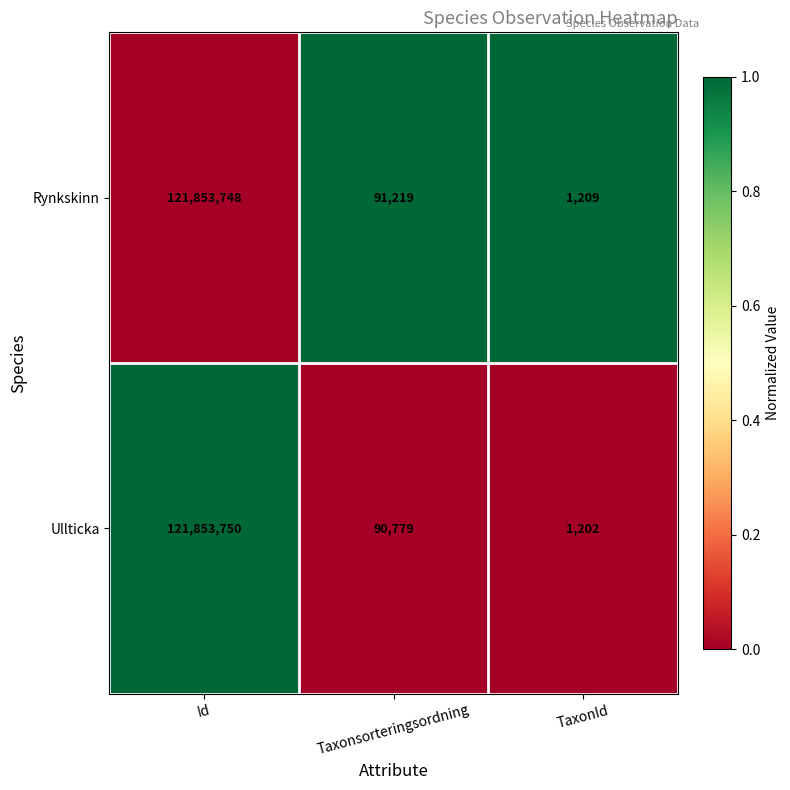

Which series changed the most between Id and TaxonId?

Ullticka